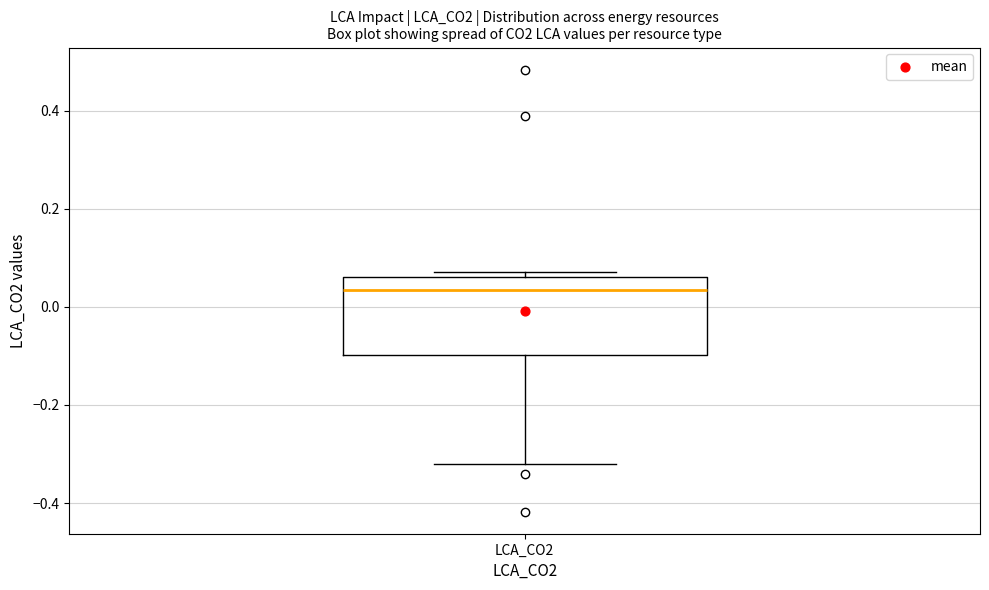

Read this box plot against the y-axis: the position of the median line, the range covered by the box, and the ends of both whiskers. The values are not printed on the chart, so give them approximately, as read against the axis.

median 0.04, box -0.10 to 0.06, whiskers -0.32 to 0.08